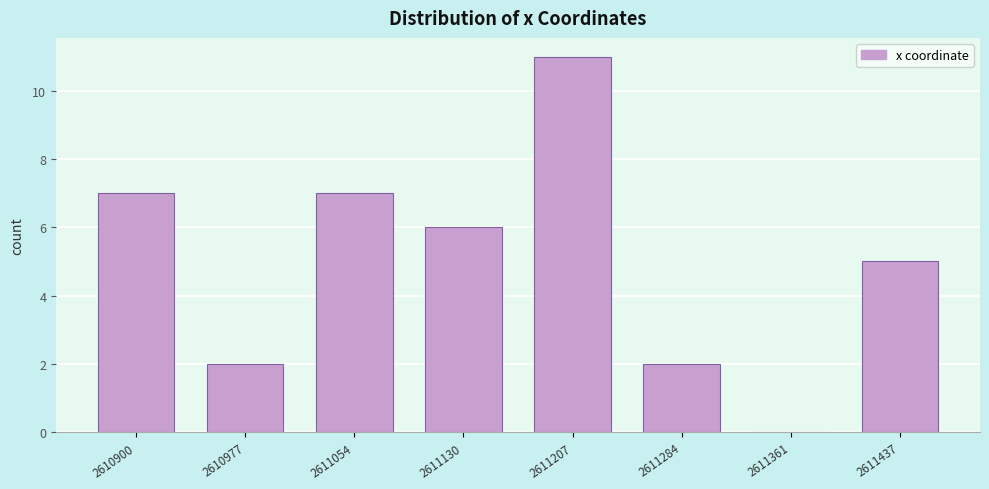

Reading left to right, extract all data points from this chart.

2610900=7	2610977=2	2611054=7	2611130=6	2611207=11	2611284=2	2611361=0	2611437=5